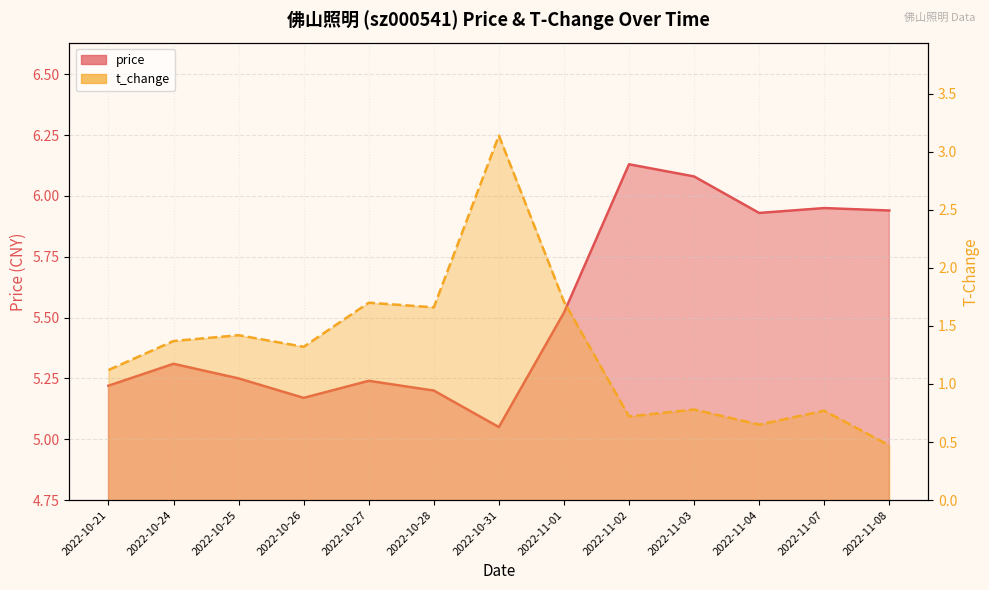

What is the greatest value displayed?

6.1